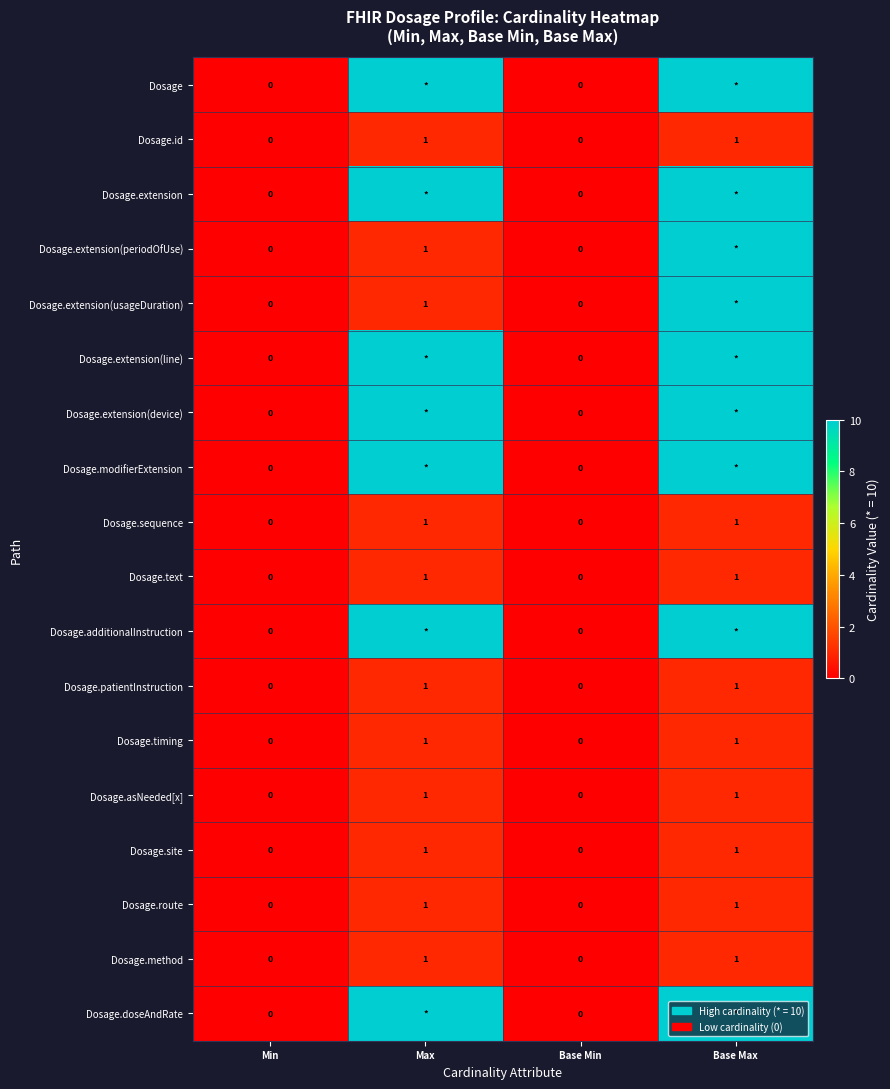

How many Dosage.text values are between 0 and 1?

4